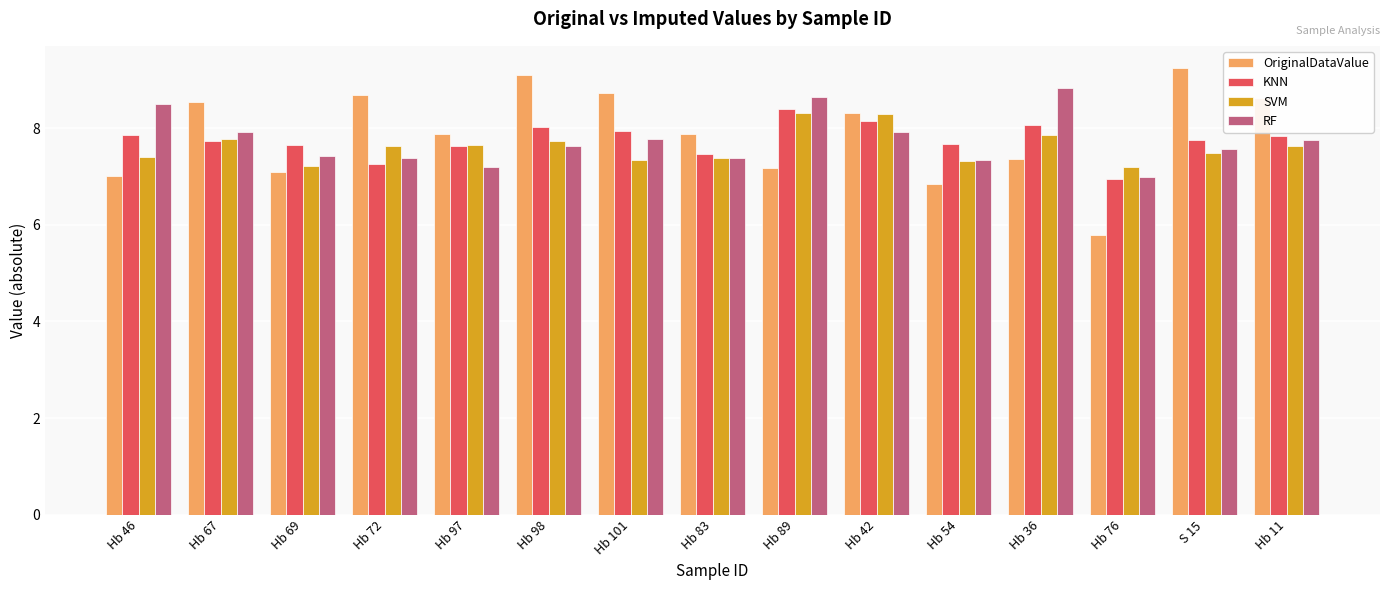

Count the number of data series in this chart.

4